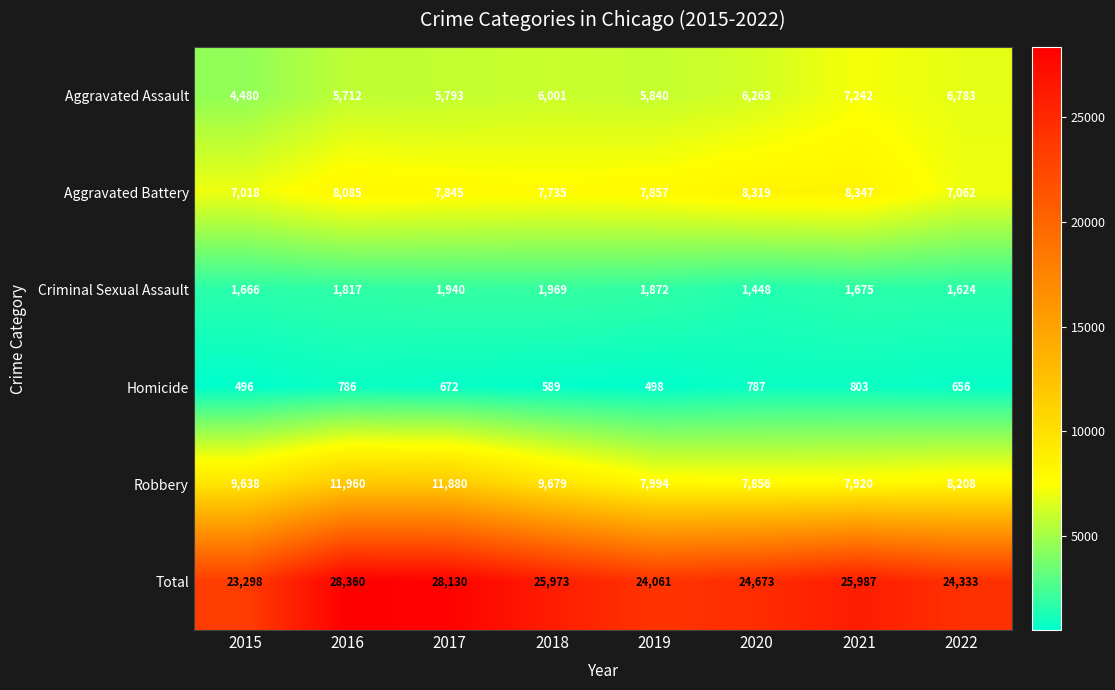

True or false: Total has a value of 16020 at 2022.

False